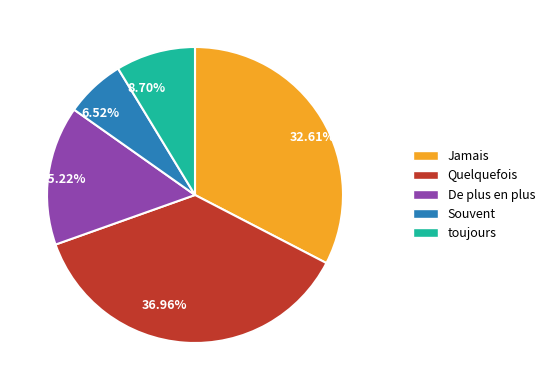

Which slice is the largest?

Quelquefois